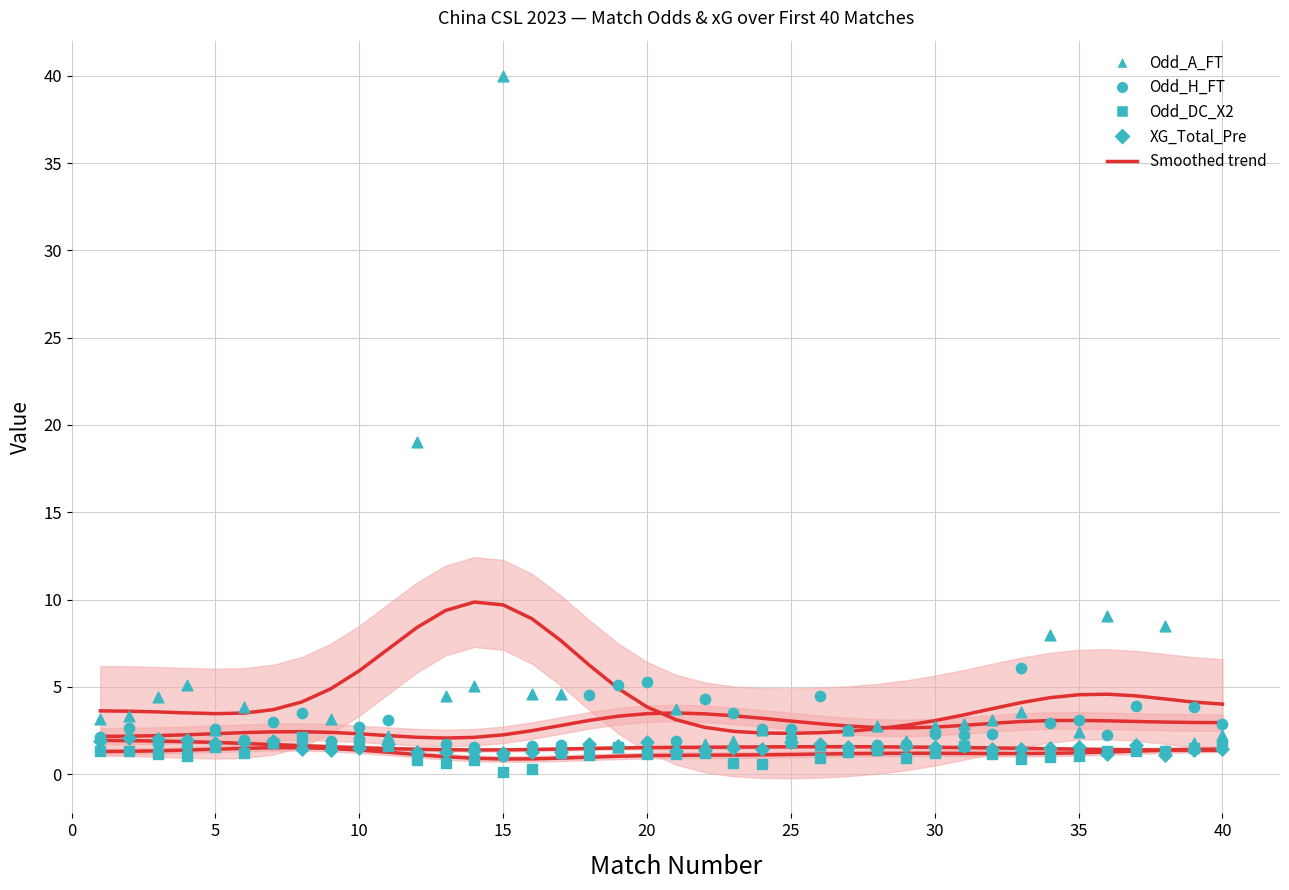

At which category is the sum across all series the highest?

15